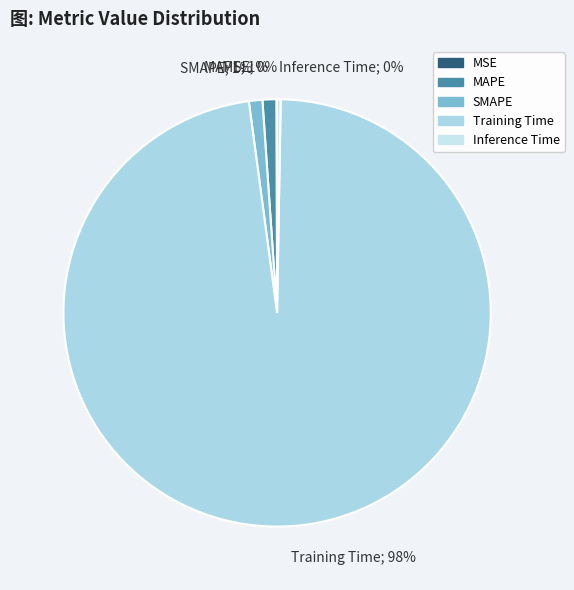

To the nearest percent, what is the combined percentage of SMAPE and MAPE?

2%